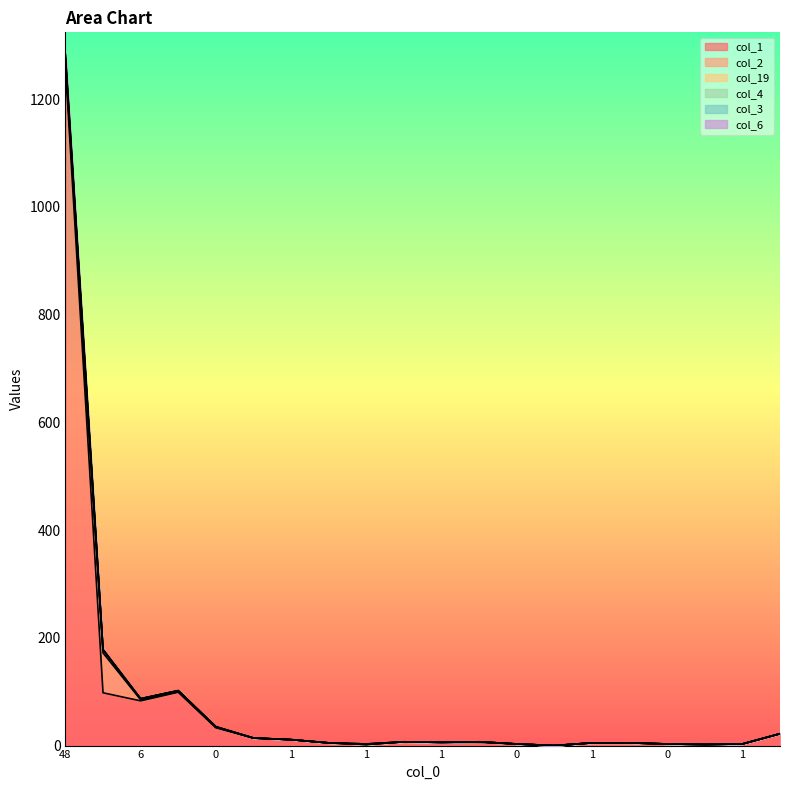

Reading left to right, extract all data points from this chart.

col_1: 1261	98	83	99	33	14	11	5	2	7	6	6	3	0	5	5	3	2	3	22
col_3: 1274	172	85	100	34	14	11	5	2	7	6	7	3	0	5	5	3	2	3	22
col_6: 1283	178	87	102	35	14	11	5	3	7	6	7	3	0	5	5	3	2	3	22